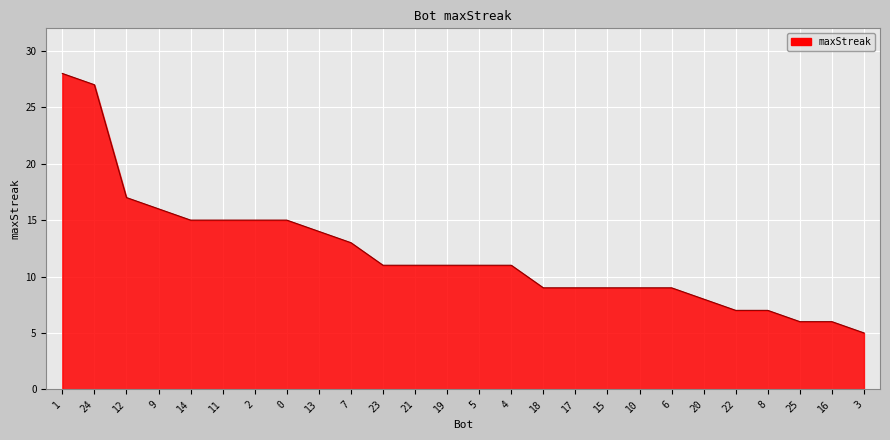

The chart shows a value of 4 at 17. True or false?

False